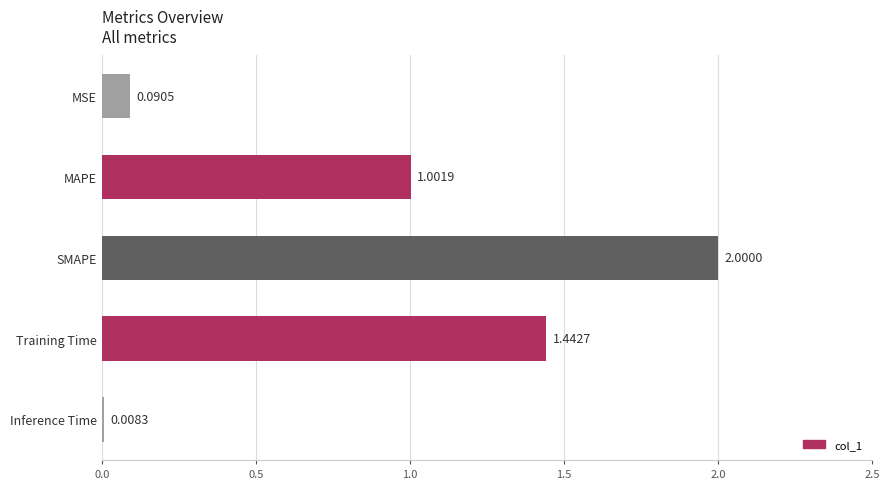

What is the difference between the maximum and minimum values?

2.0